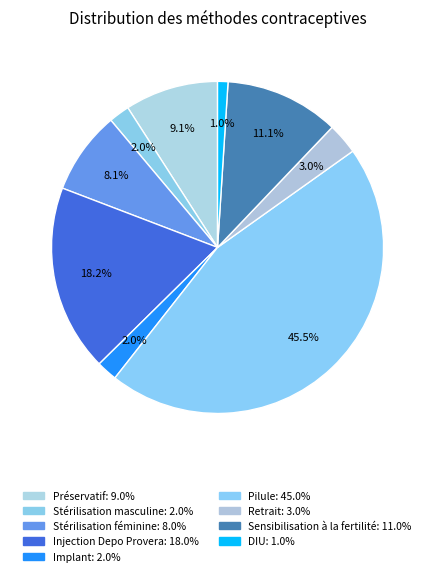

Is there a majority slice in this chart?

No